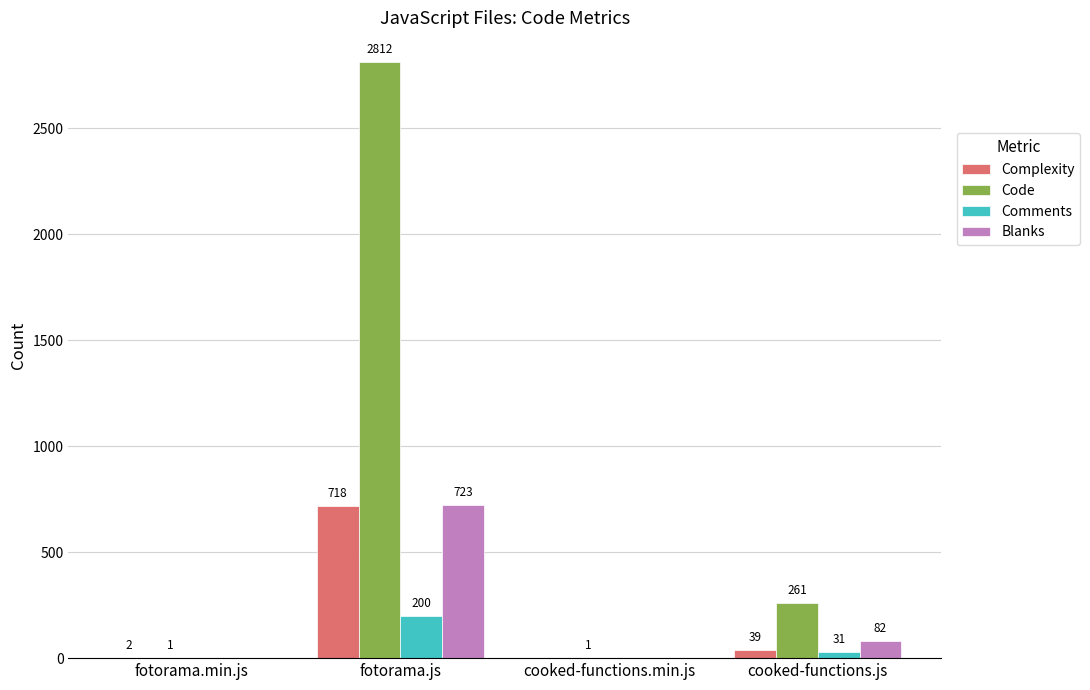

Which category has the highest value across all series?

fotorama.js